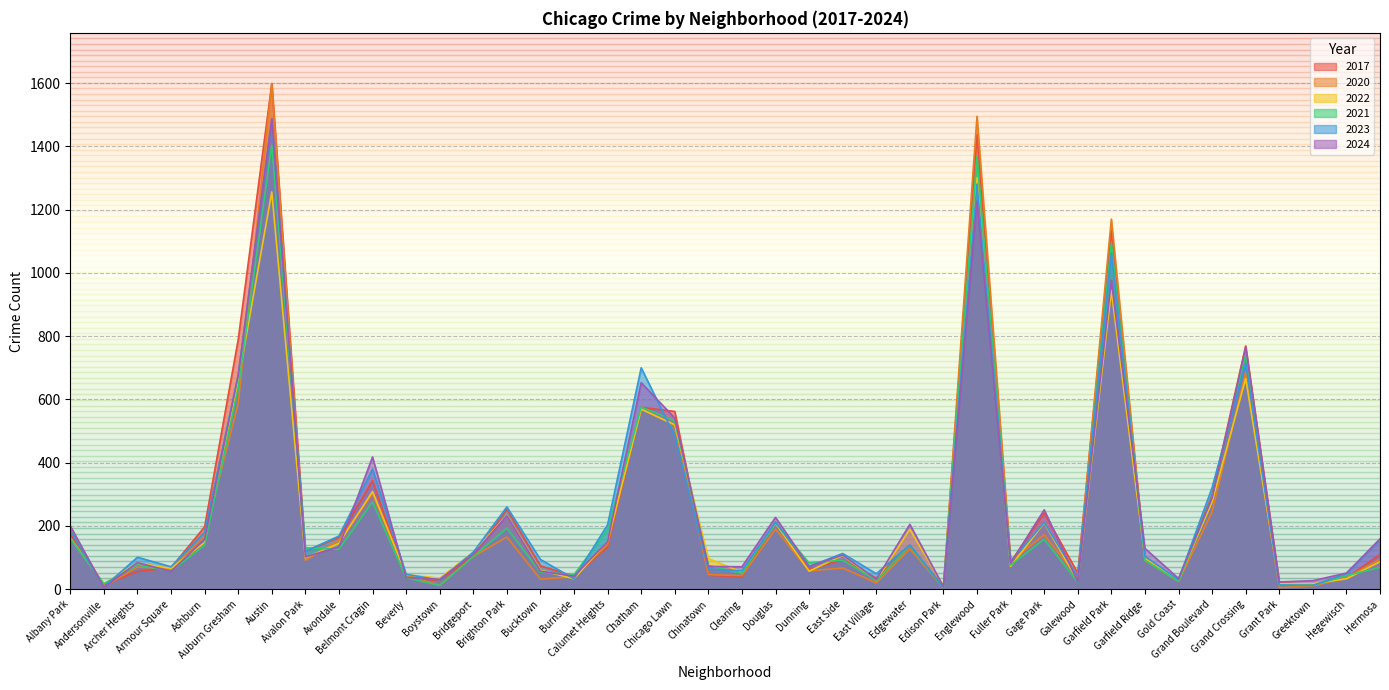

Rank the series at Archer Heights from lowest to highest value.

2017, 2020, 2021, 2022, 2024, 2023